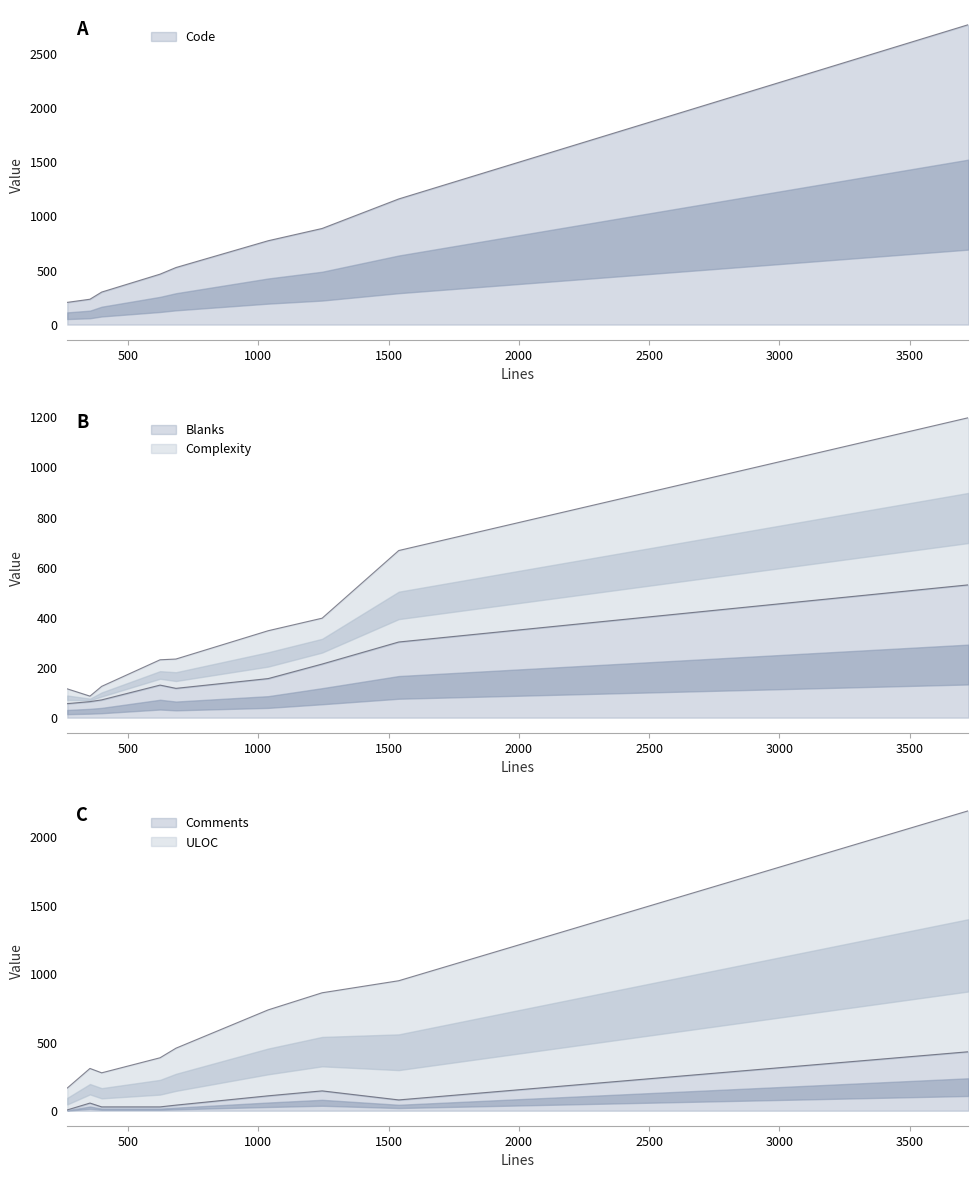

Which series has the widest spread of values?

Code